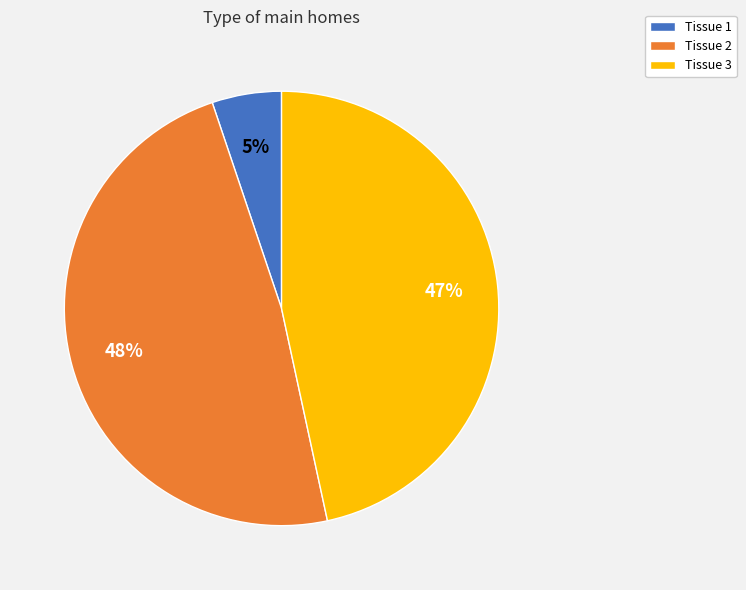

Which category has the smallest portion of the pie?

Tissue 1